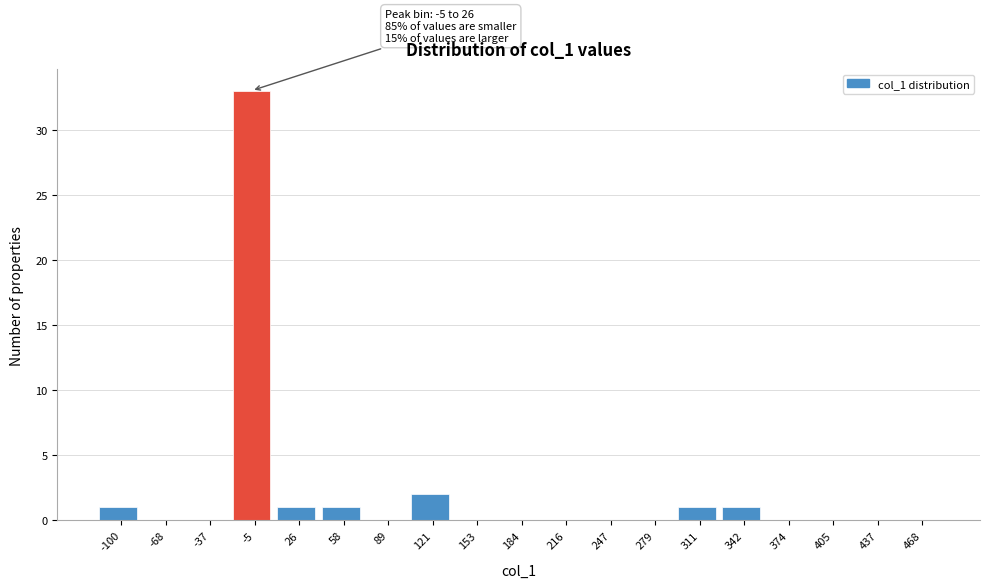

Reading left to right, transcribe all the data shown in this chart.

-100=1	-68=0	-37=0	-5=33	26=1	58=1	89=0	121=2	153=0	184=0	216=0	247=0	279=0	311=1	342=1	374=0	405=0	437=0	468=0